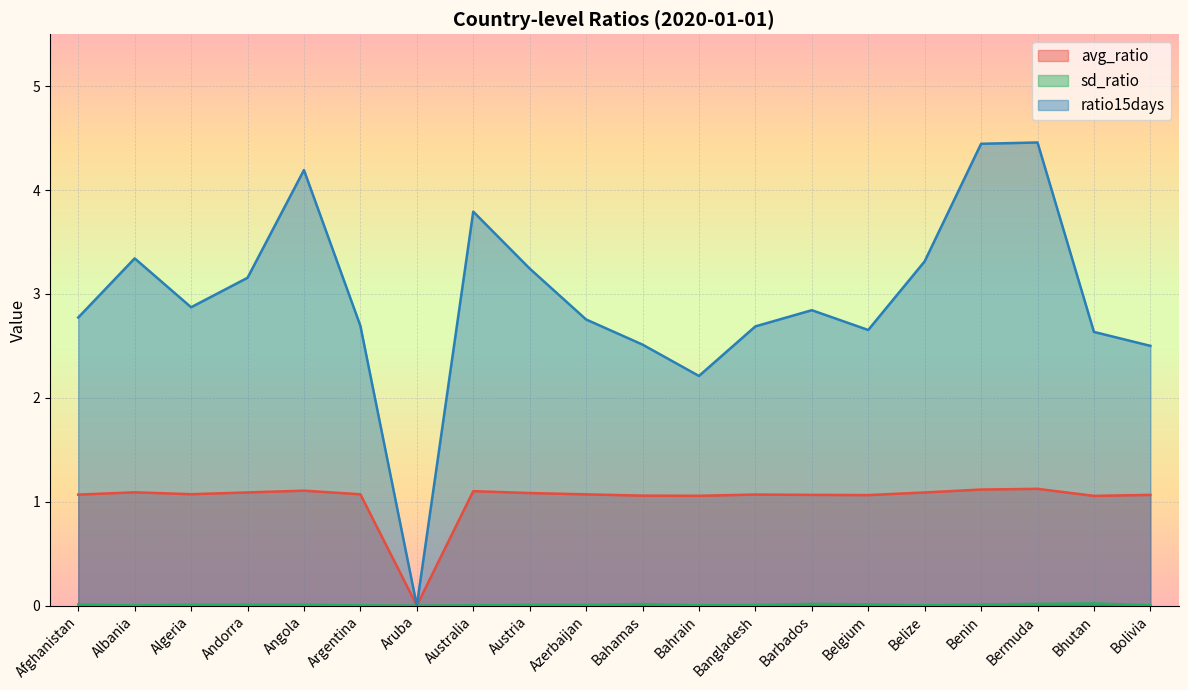

The value of ratio15days at Australia is 3.8. True or false?

True